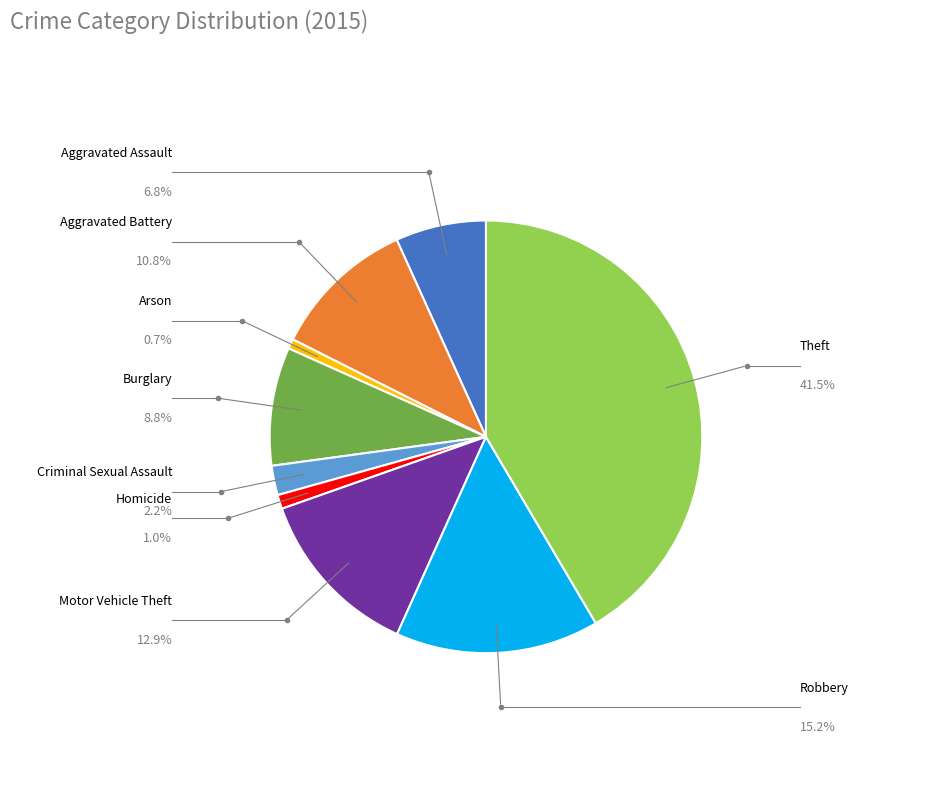

Count the number of slices in the pie.

9